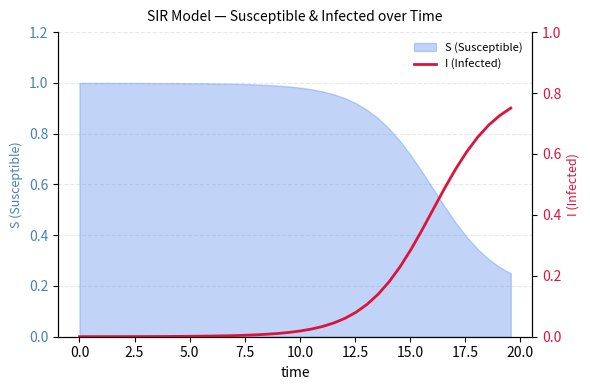

How many lines are shown in the chart?

1